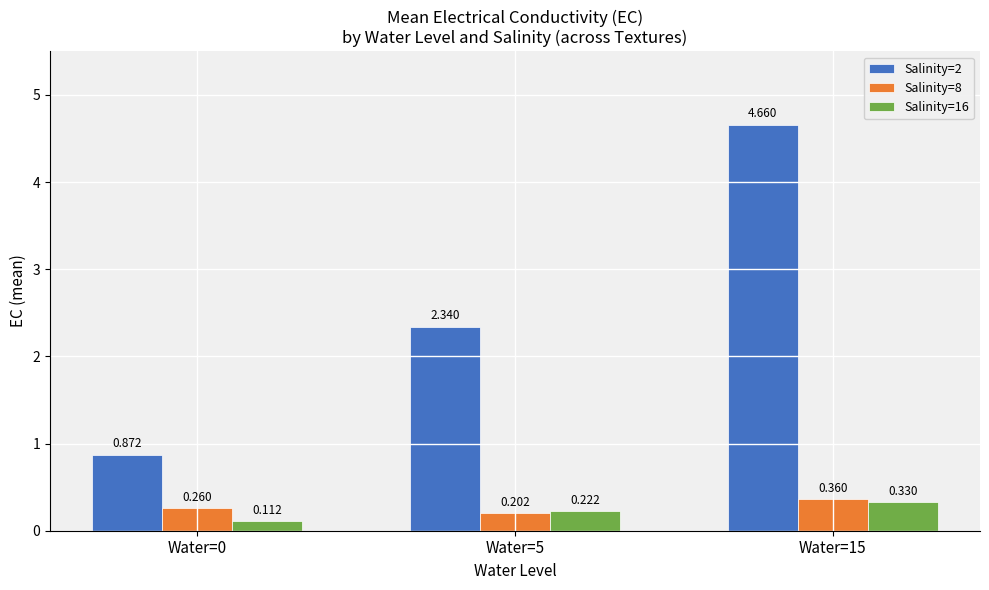

Which series has the widest spread of values?

Salinity=2